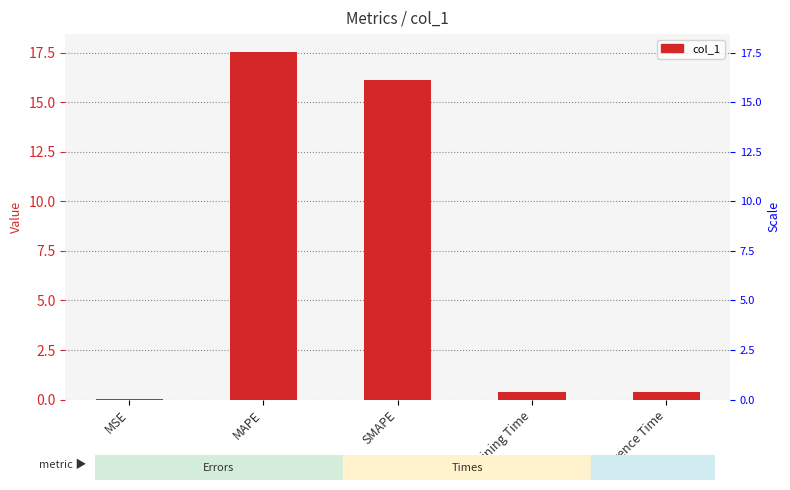

The value at Inference Time is 0.6. True or false?

False